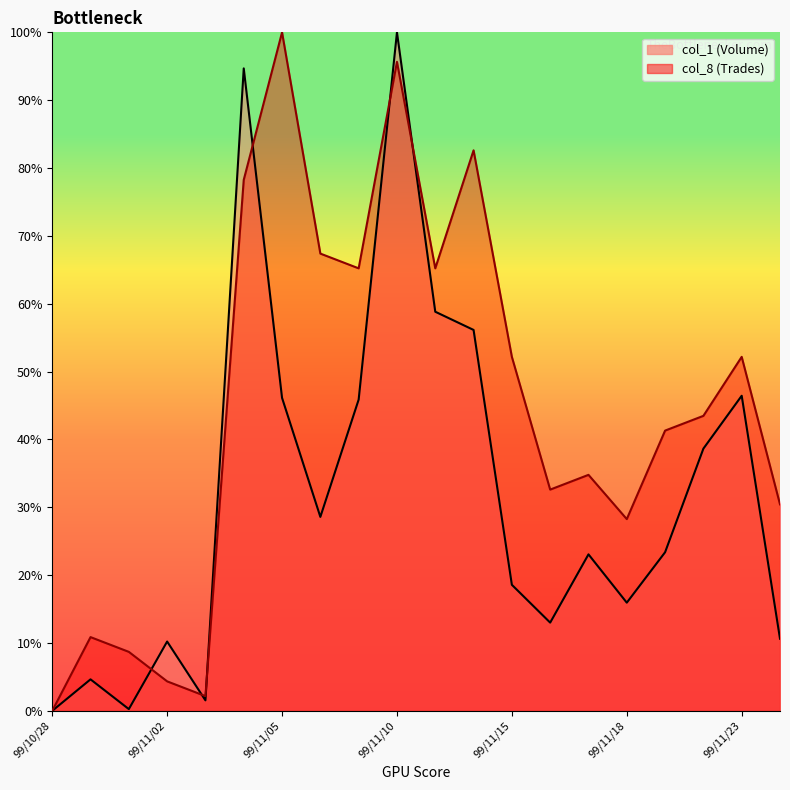

What is the label of the 16th point from the left?

99/11/18